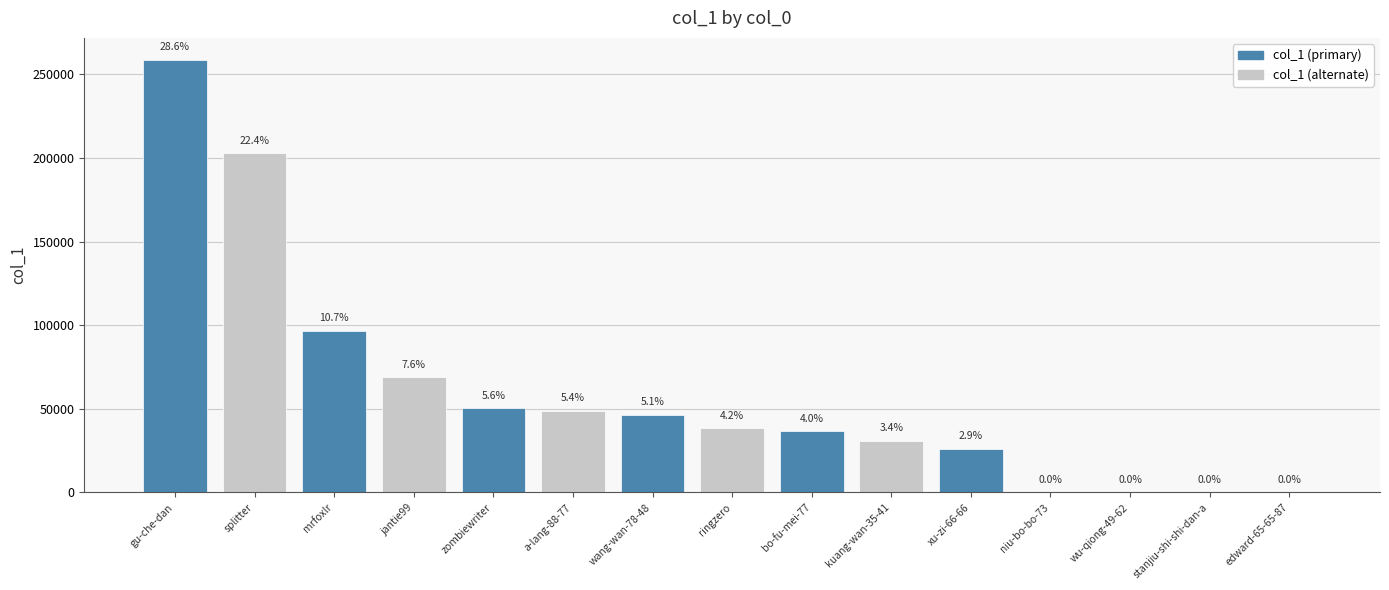

What is the change in value from gu-che-dan to wang-wan-78-48?

-212289